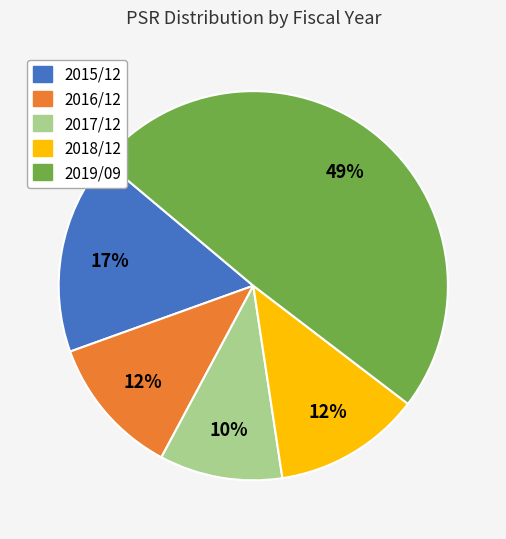

To the nearest percent, what is the average slice percentage?

20%